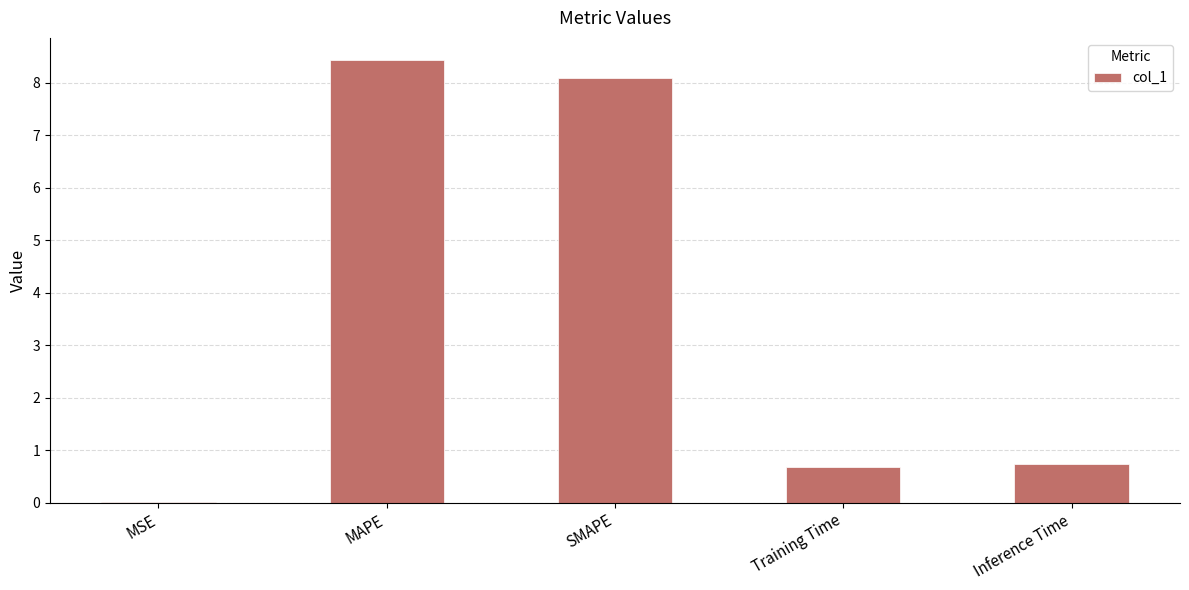

What is the sum of all values?

18.0